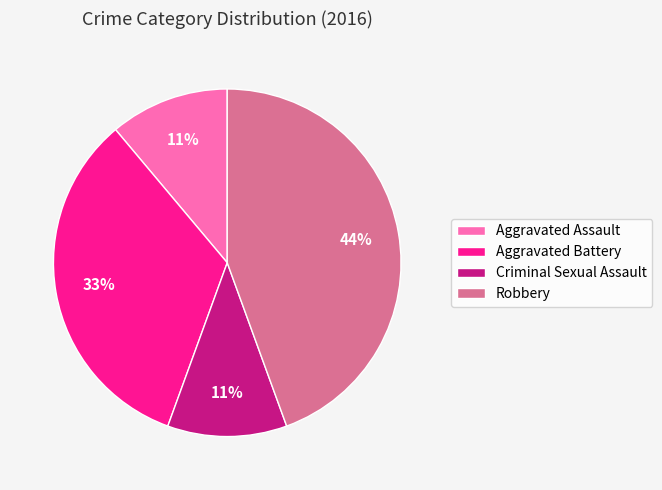

To the nearest percent, what percentage of the pie is Criminal Sexual Assault?

11%